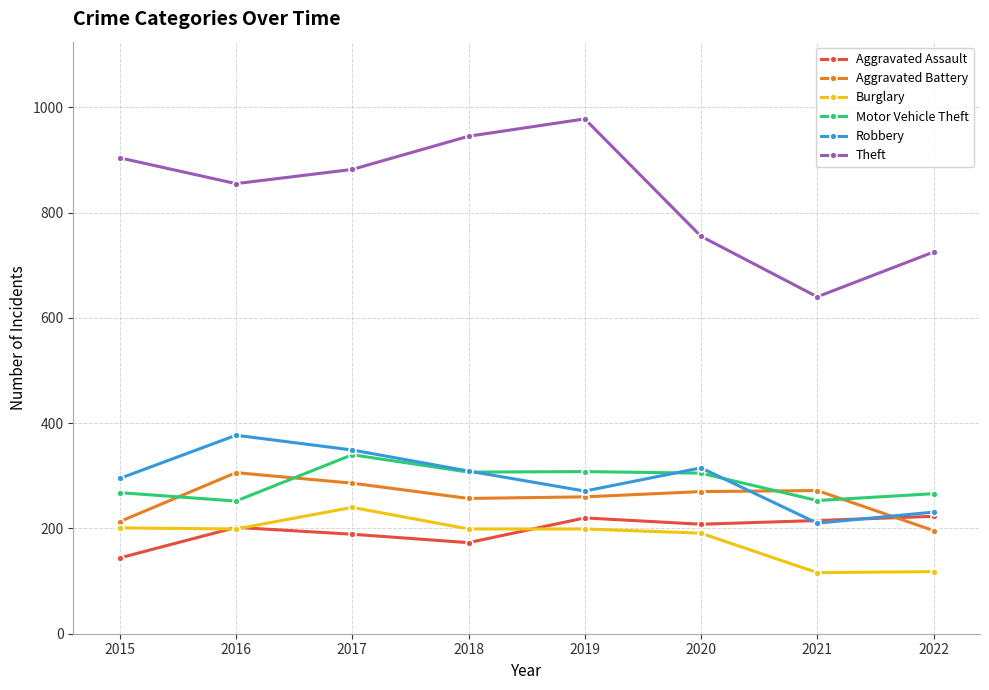

Which series has the largest total across all categories?

Theft